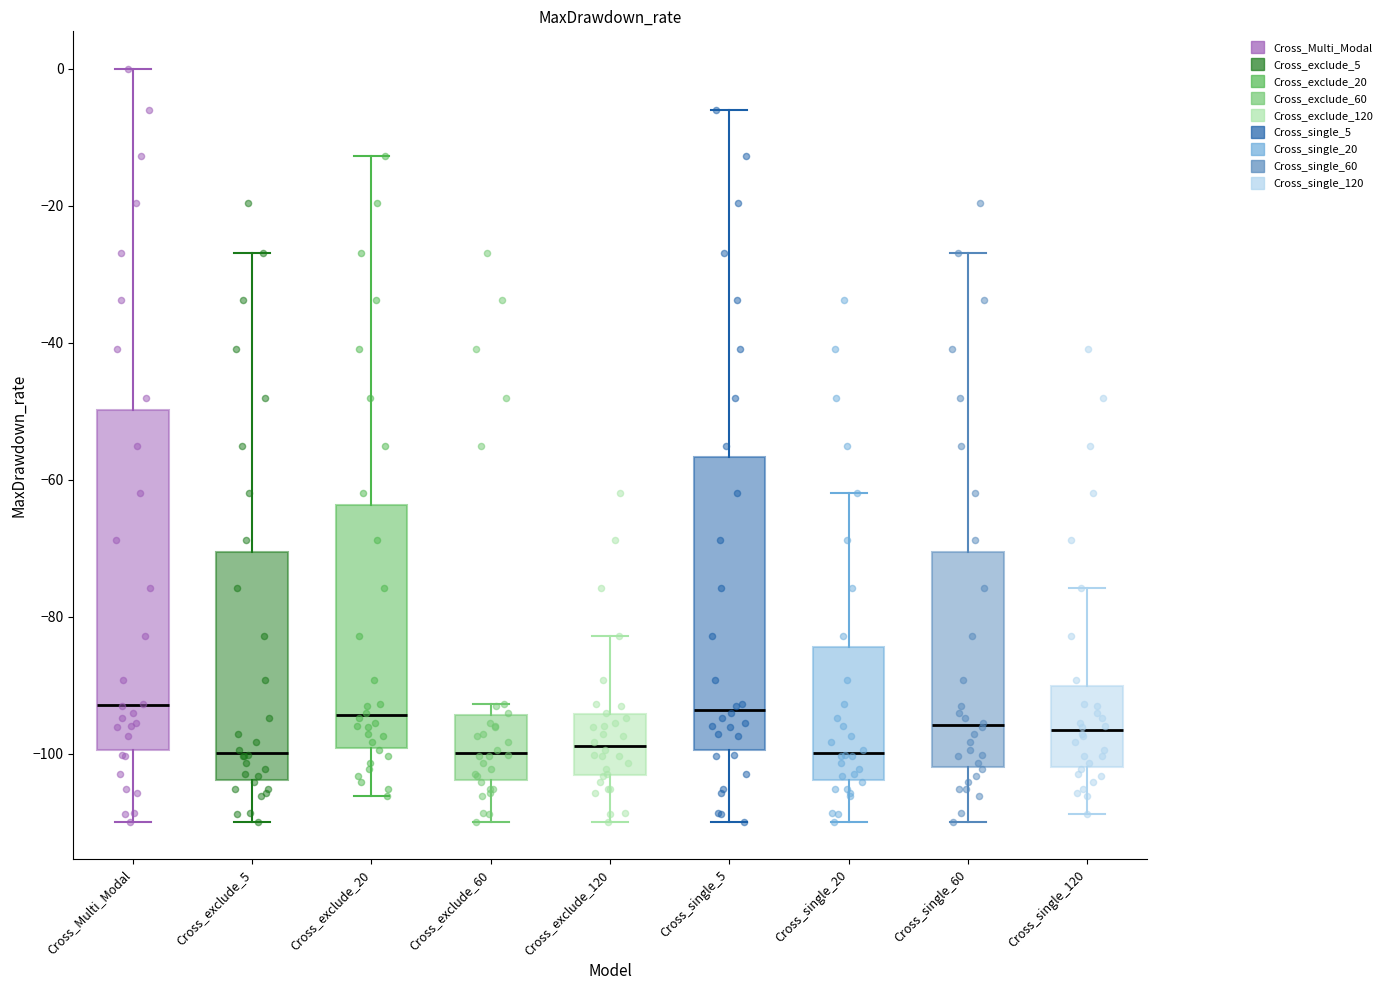

Where is the lower edge of the box for Cross_single_5 on the y-axis? The values are not printed on the chart, so give them approximately, as read against the axis.

-100